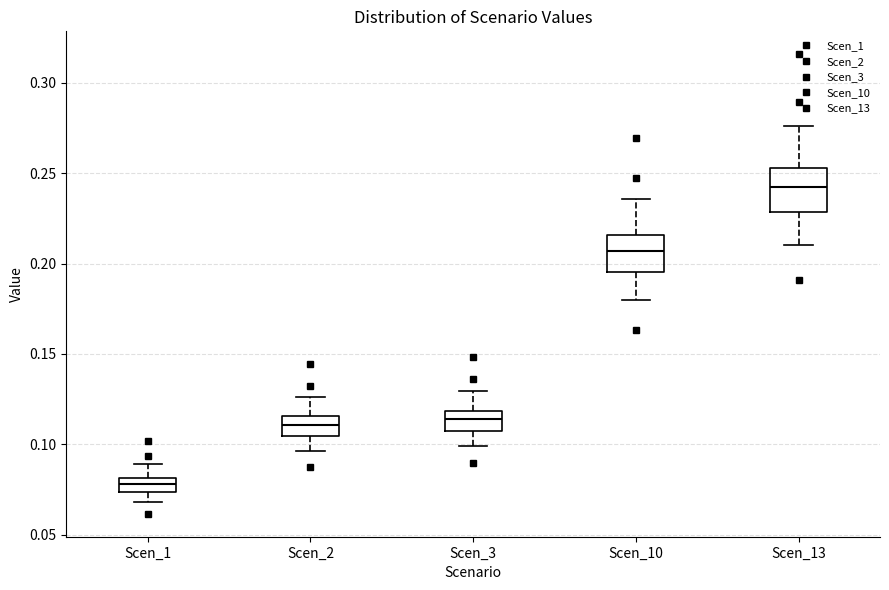

Reading left to right, read every box against the y-axis: the position of its median line, the range the box covers, and the ends of its whiskers. The values are not printed on the chart, so give them approximately, as read against the axis.

Scen_1: median 0.080 (inside the box), box 0.075 to 0.080, whiskers 0.070 to 0.090
Scen_2: median 0.110, box 0.105 to 0.115, whiskers 0.095 to 0.125
Scen_3: median 0.115, box 0.105 to 0.120, whiskers 0.100 to 0.130
Scen_10: median 0.205, box 0.195 to 0.215, whiskers 0.180 to 0.235
Scen_13: median 0.240, box 0.230 to 0.255, whiskers 0.210 to 0.275